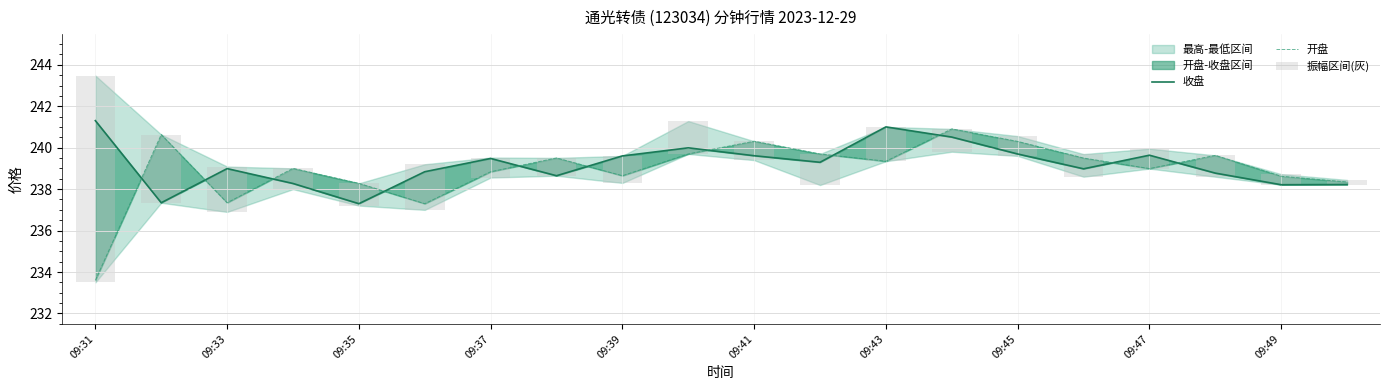

The value of 收盘 at 13 is 350.5. True or false?

False